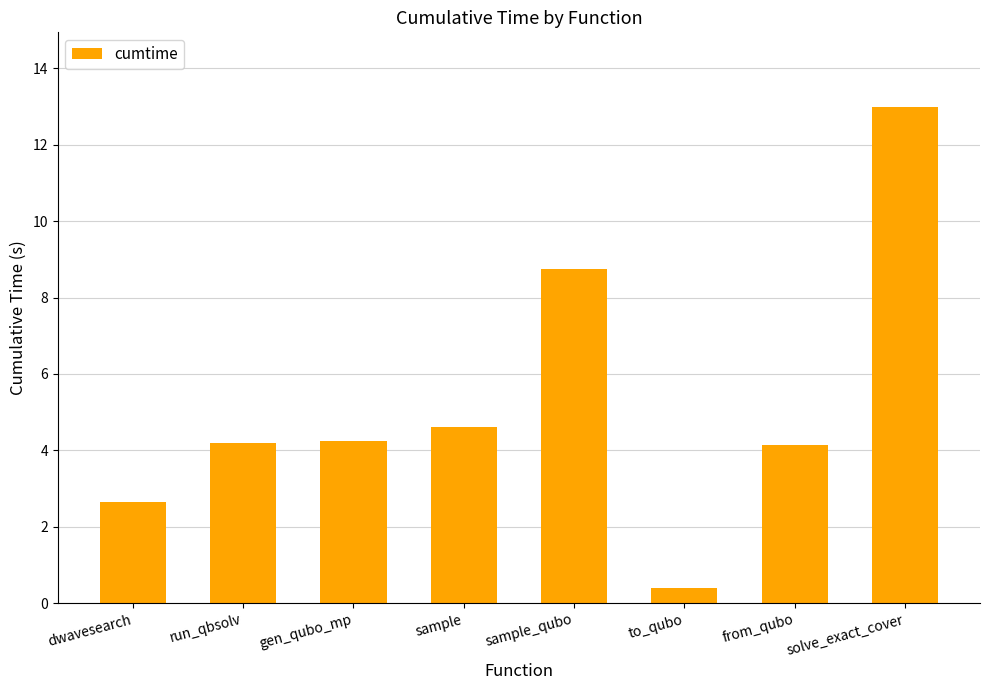

What is the value of the 5th bar from the left?

8.8